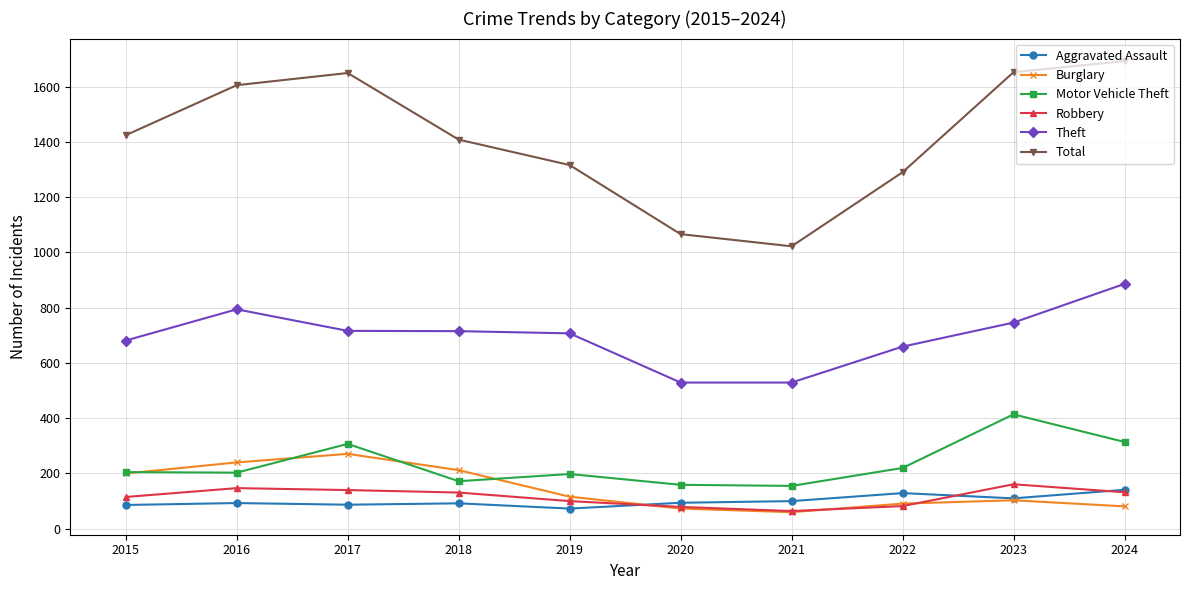

The value of Robbery at 2023 is 161. True or false?

True